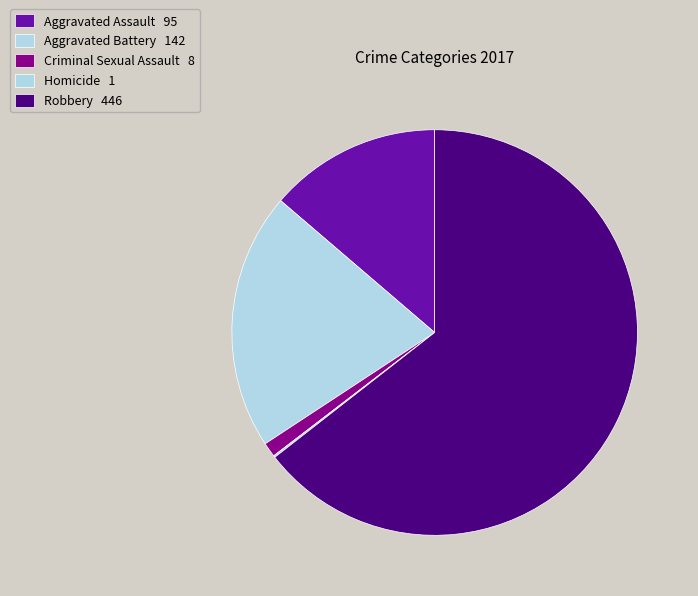

To the nearest percent, what is the difference between the largest and smallest slice percentages?

64%